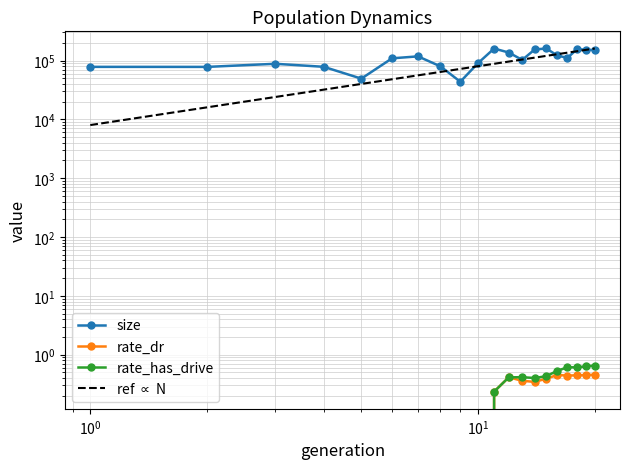

True or false: size has a value of 29381.5 at $\mathdefault{10^{1}}$.

False